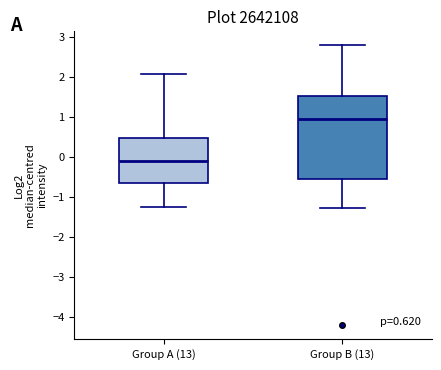

Which box's median line is the highest?

Group B (13)